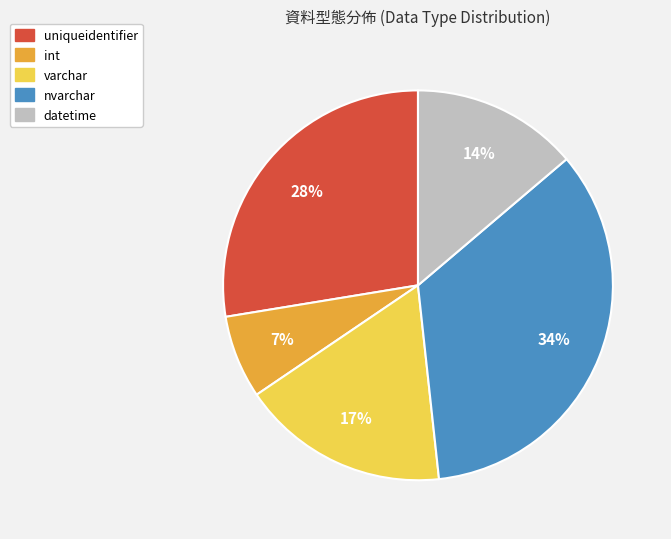

Count the number of slices in the pie.

5